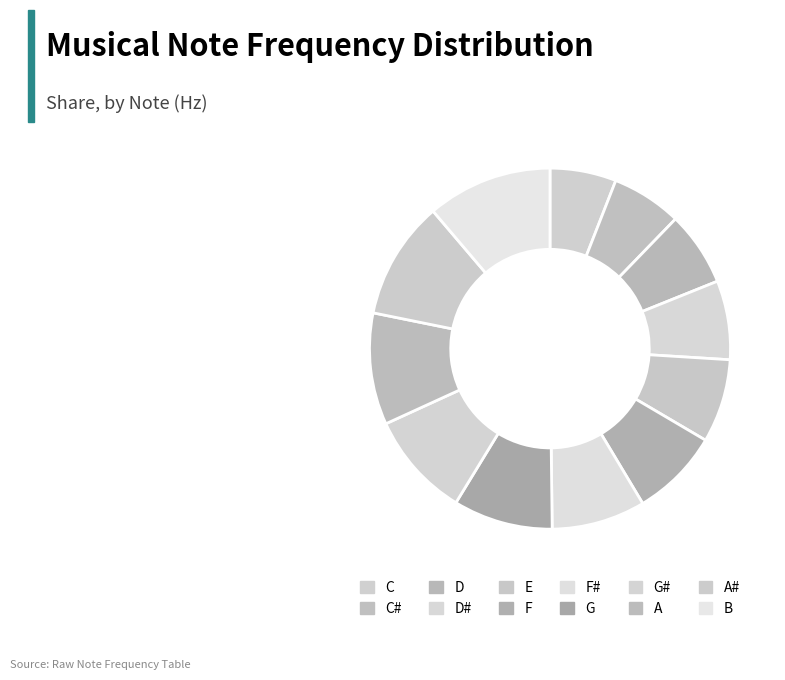

Rank the categories by value from highest to lowest.

B, A#, A, G#, G, F#, F, E, D#, D, C#, C